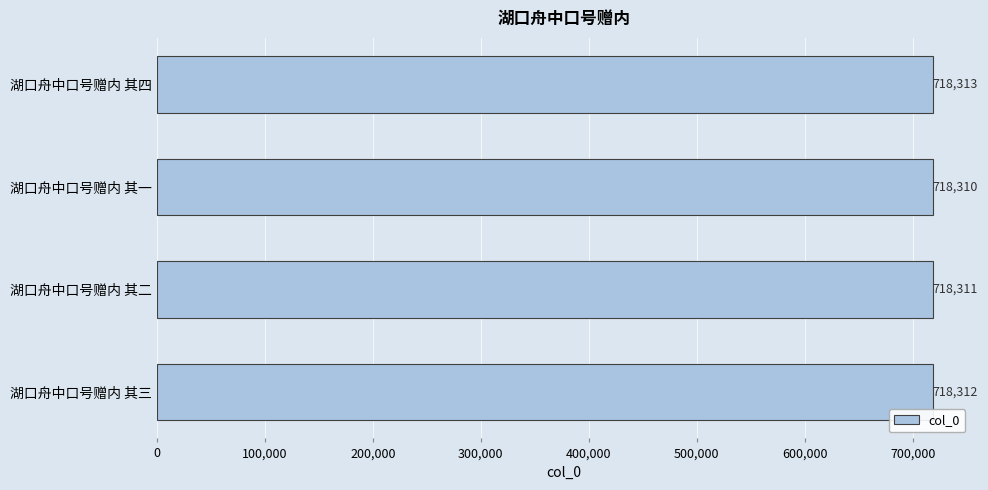

What is the average value?

718312